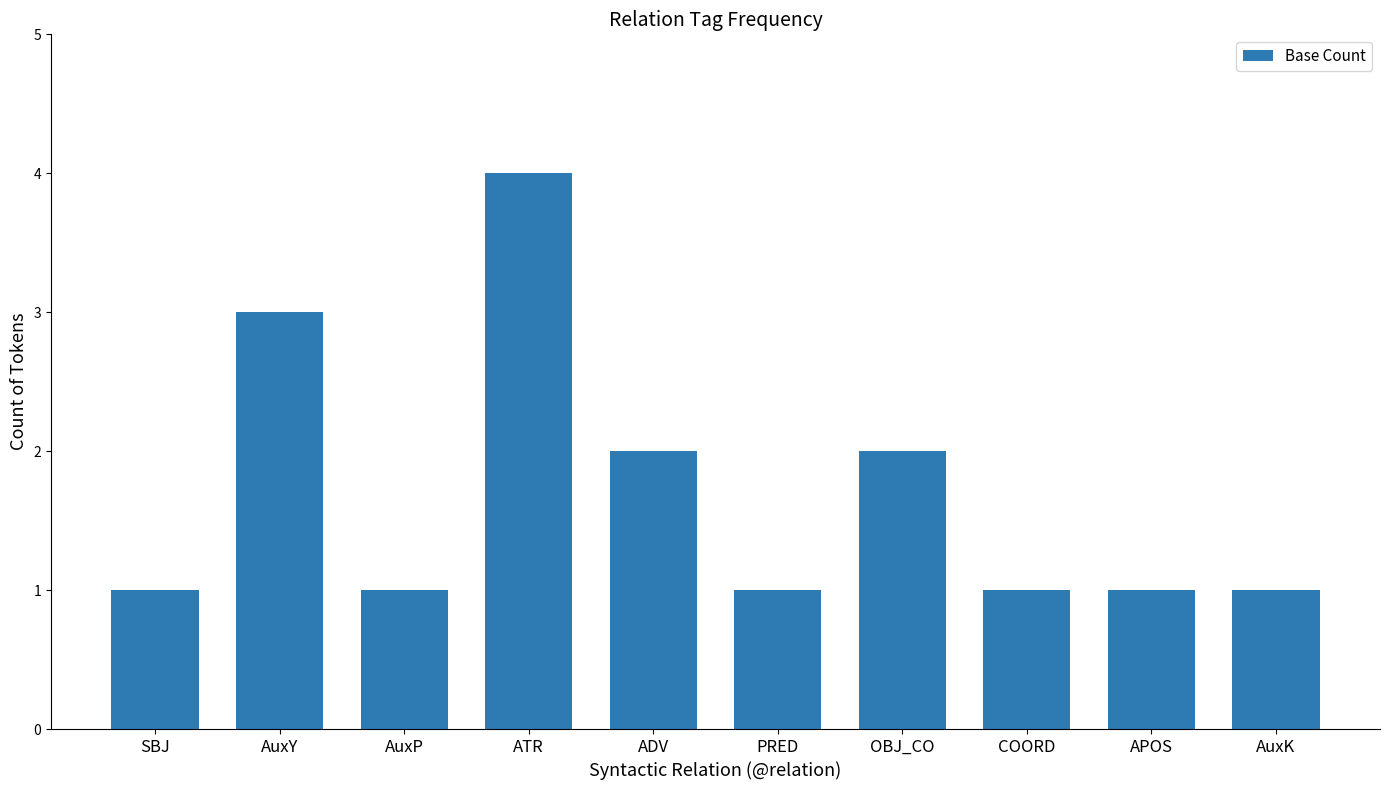

What is the average value?

2